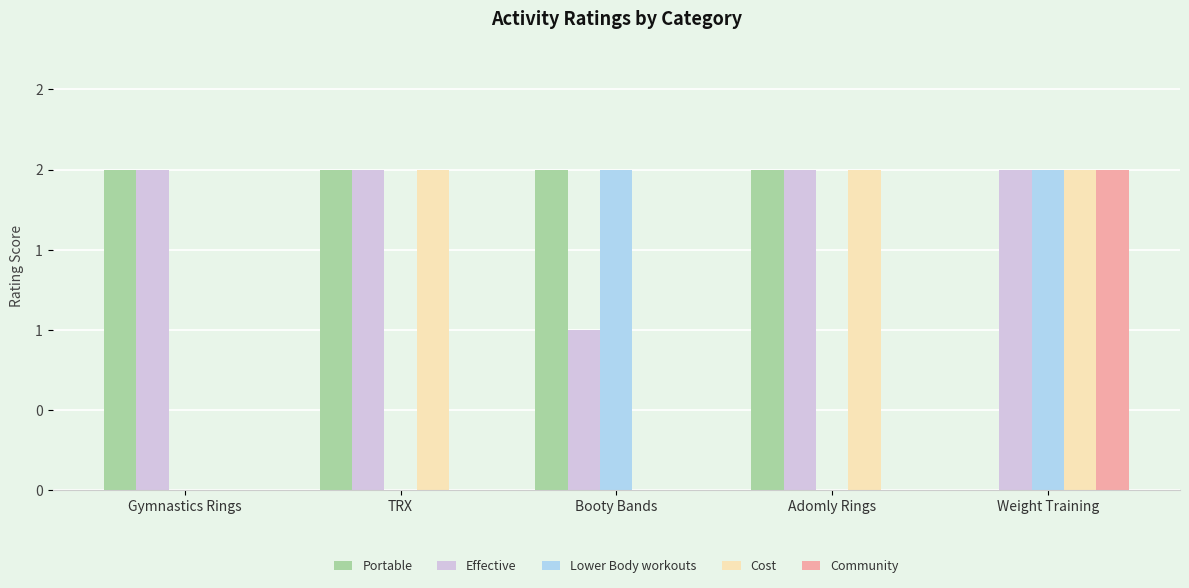

What are all the series names shown in the legend?

Portable, Effective, Lower Body workouts, Cost, Community